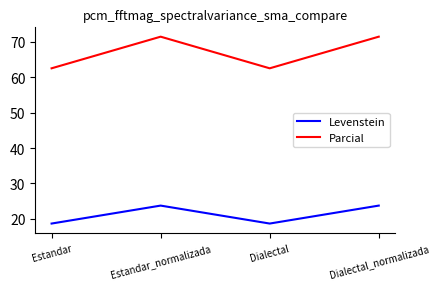

Rank the series at Dialectal_normalizada from lowest to highest value.

Levenstein, Parcial